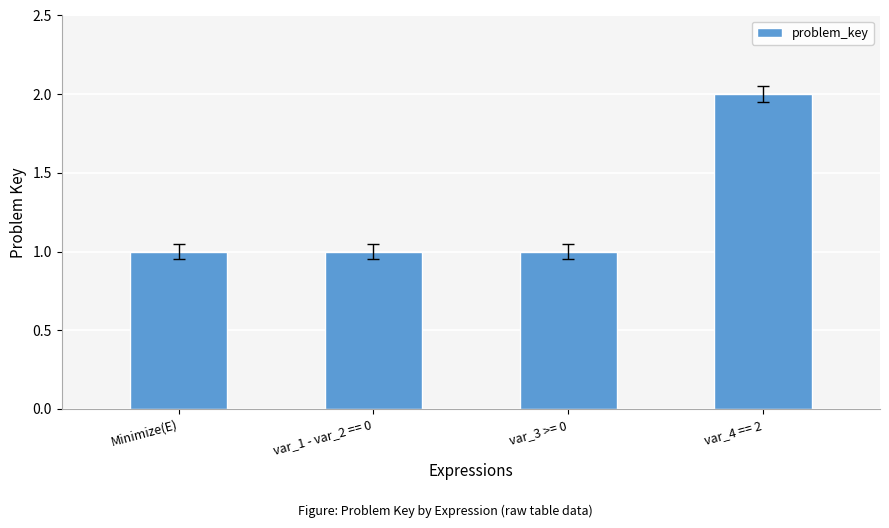

Is it true that the value at var_4 == 2 is 1?

False